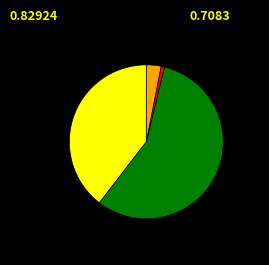

Does any single category account for the majority?

Yes